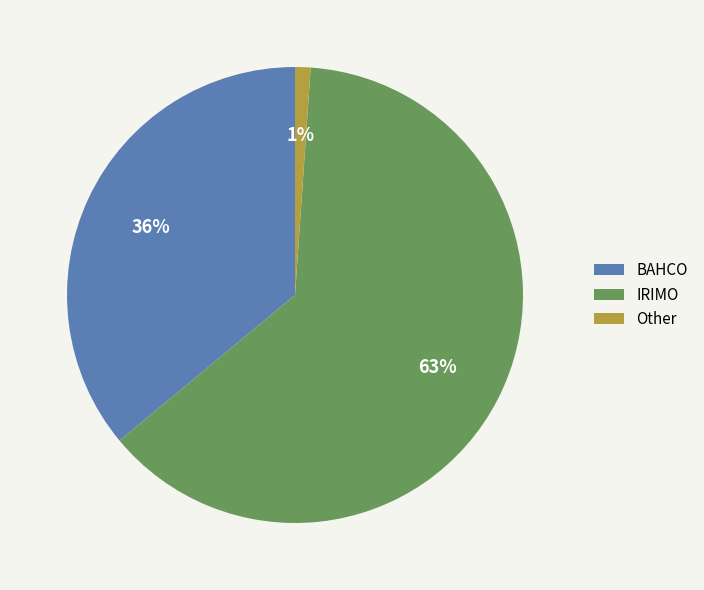

Between IRIMO and Other, which is larger?

IRIMO